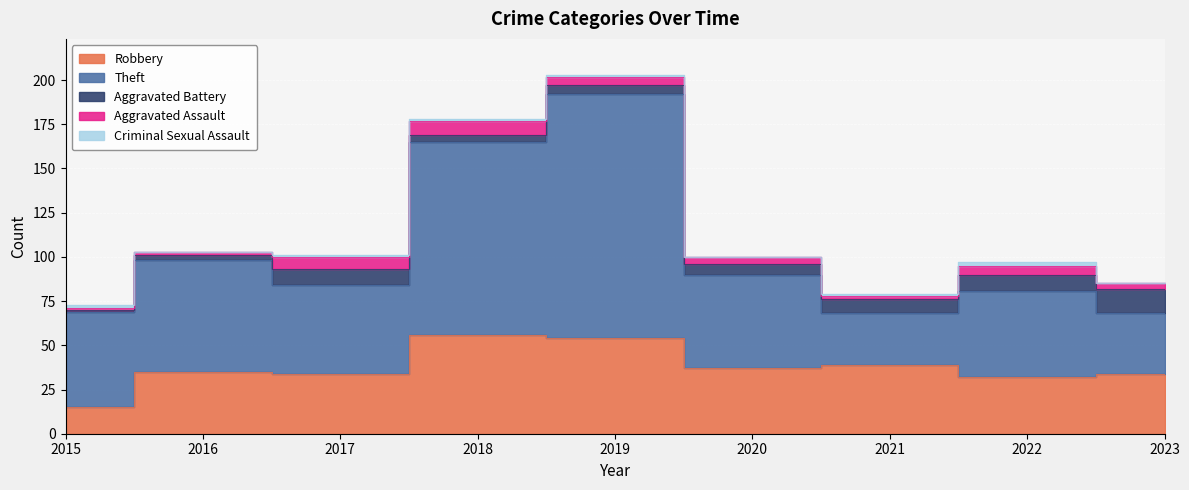

What is the difference between the Aggravated Assault values at 2018 and 2023?

5